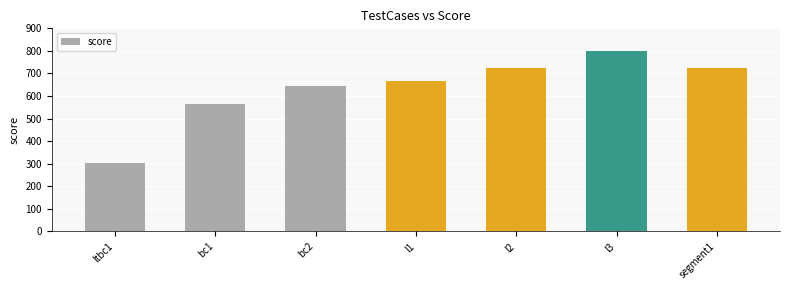

True or false: the data shows 303 at ltbc1.

True